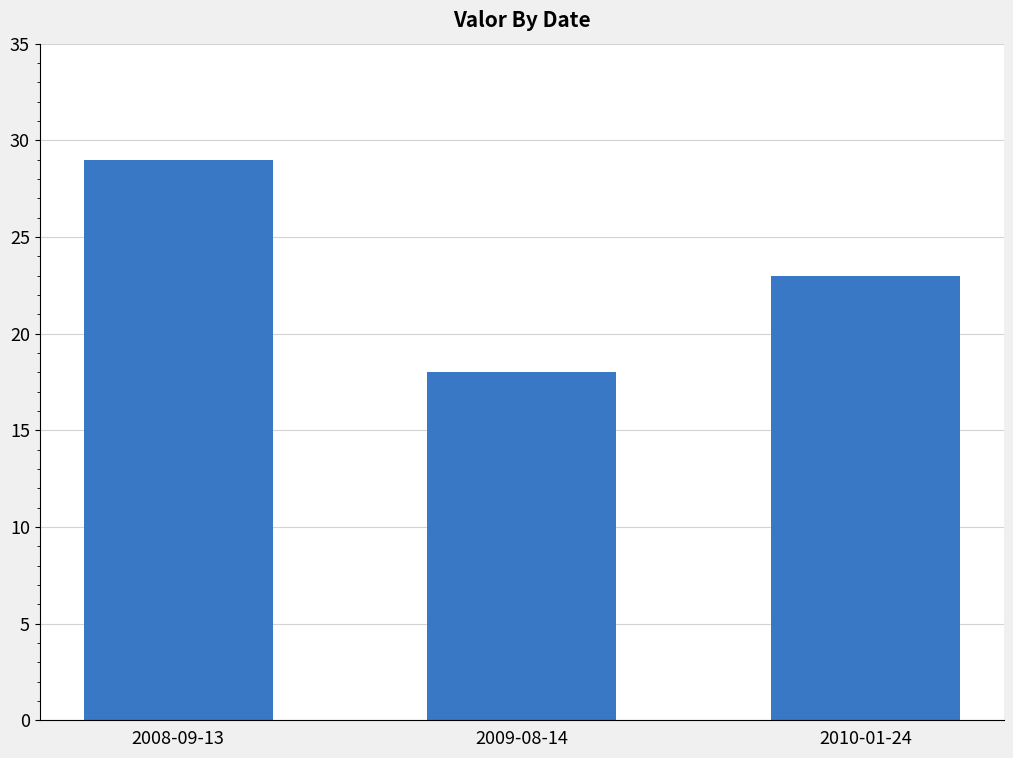

What is the average value?

23